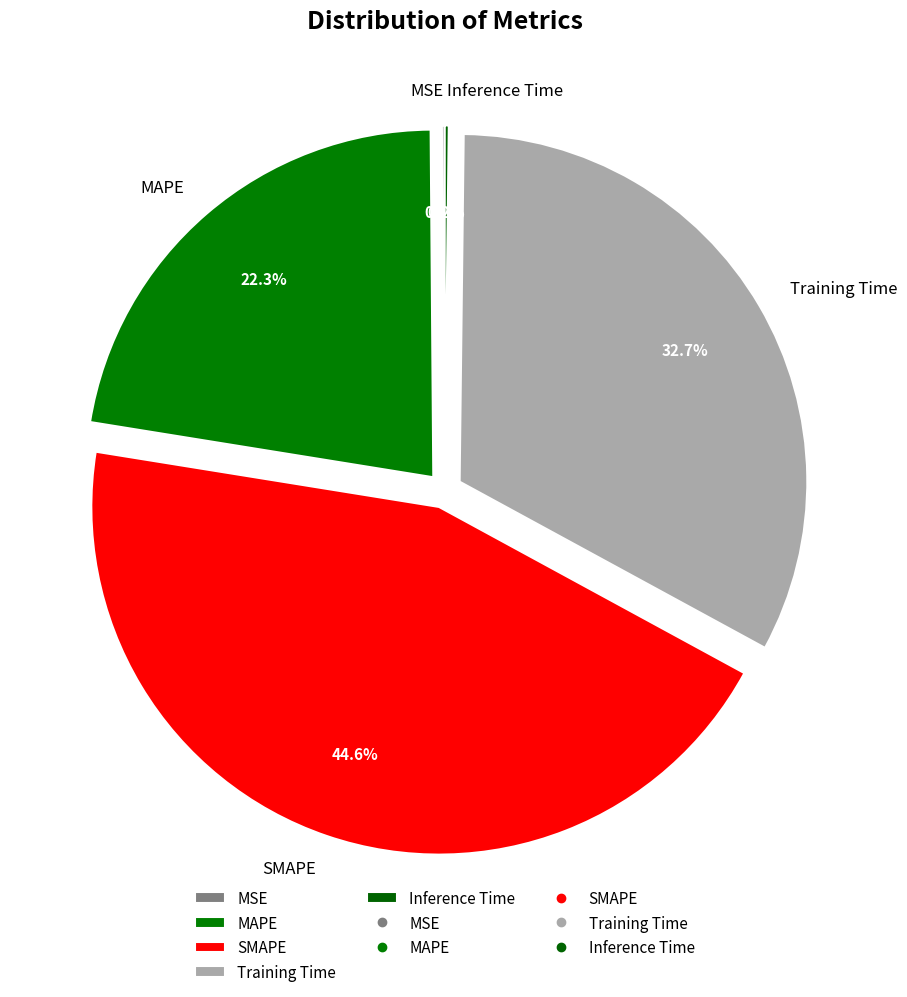

What percentage is NOT represented by SMAPE?

55.4%